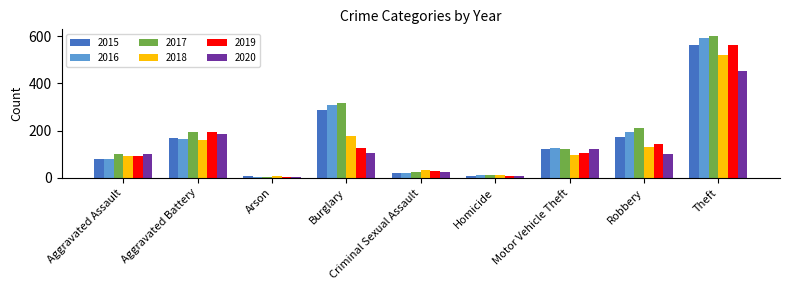

What is the total value across all series at Motor Vehicle Theft?

697